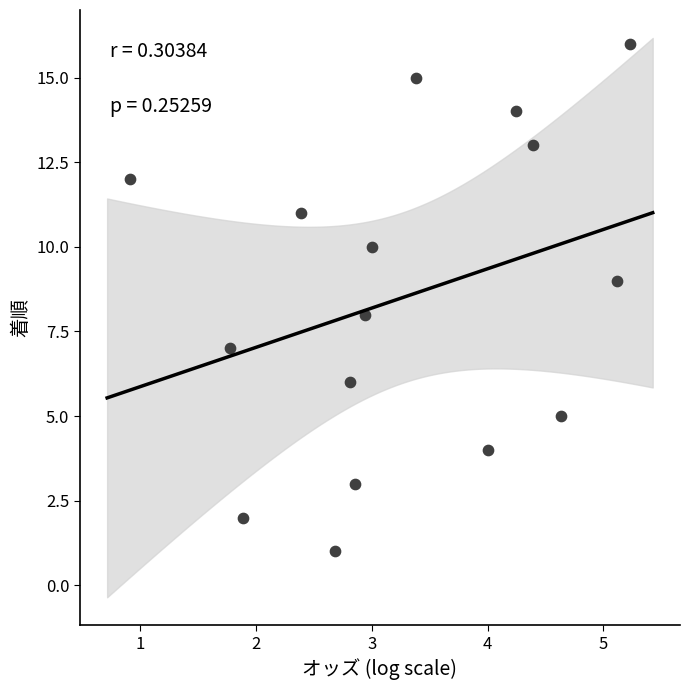

What is the range of Y values (max minus min)?

15